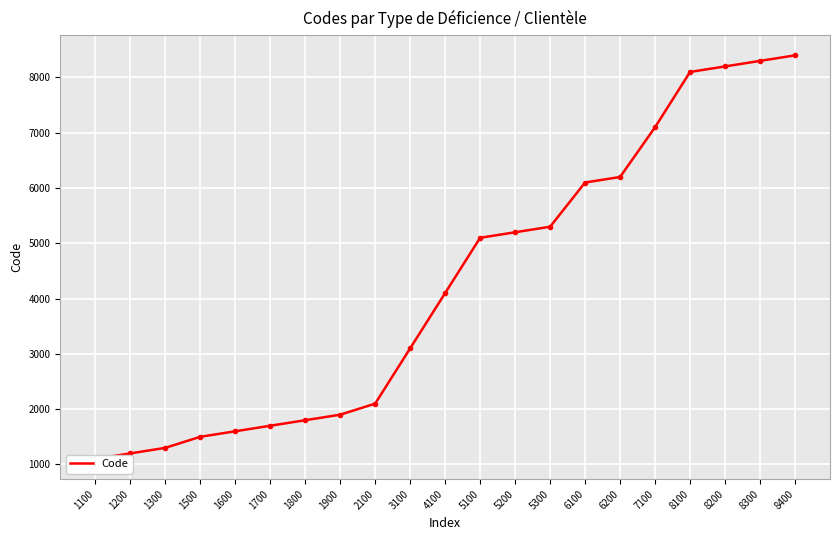

What is the value of the 1st point from the left?

1100